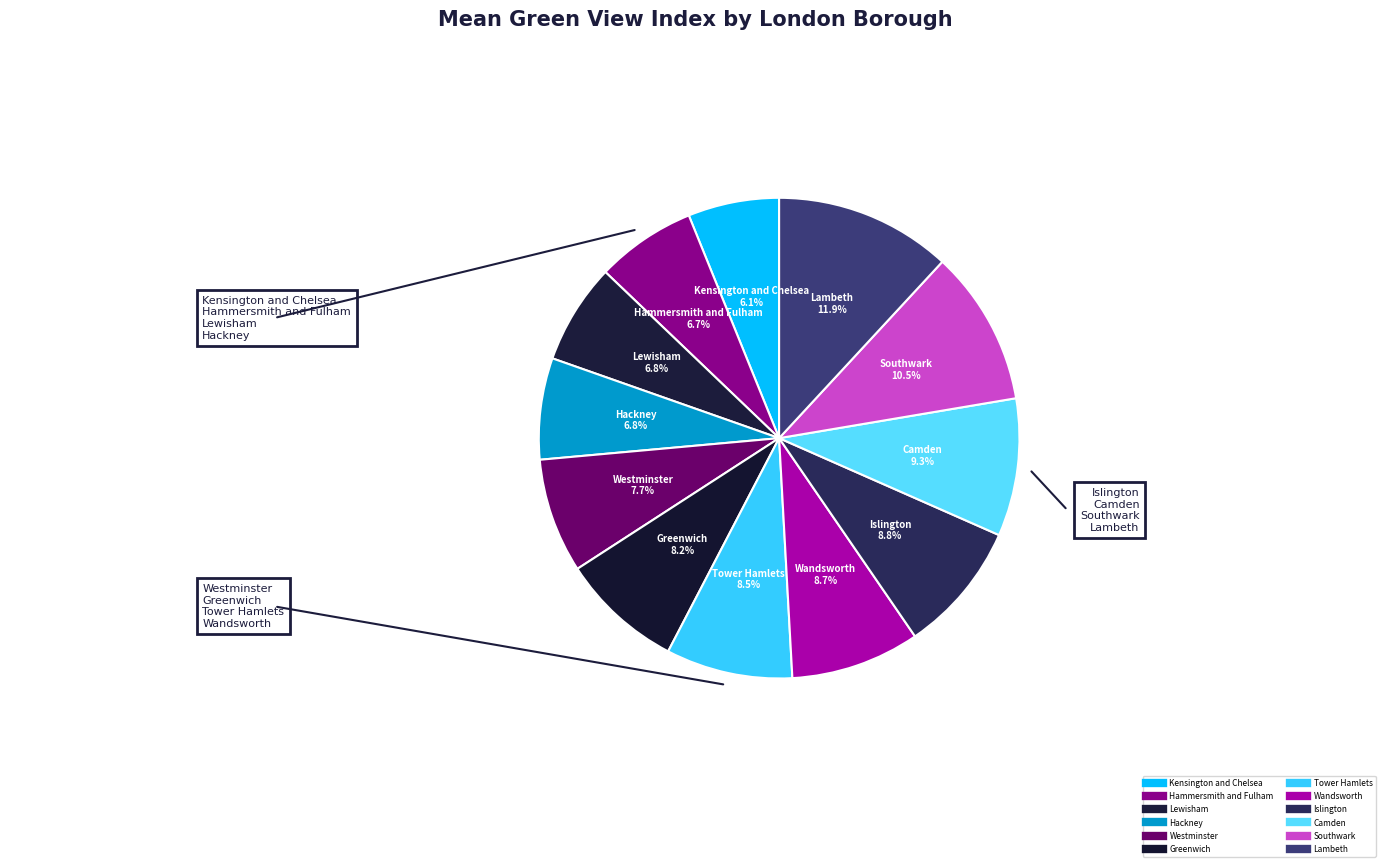

What is the ratio of the value at Wandsworth to the value at Lambeth?

0.7